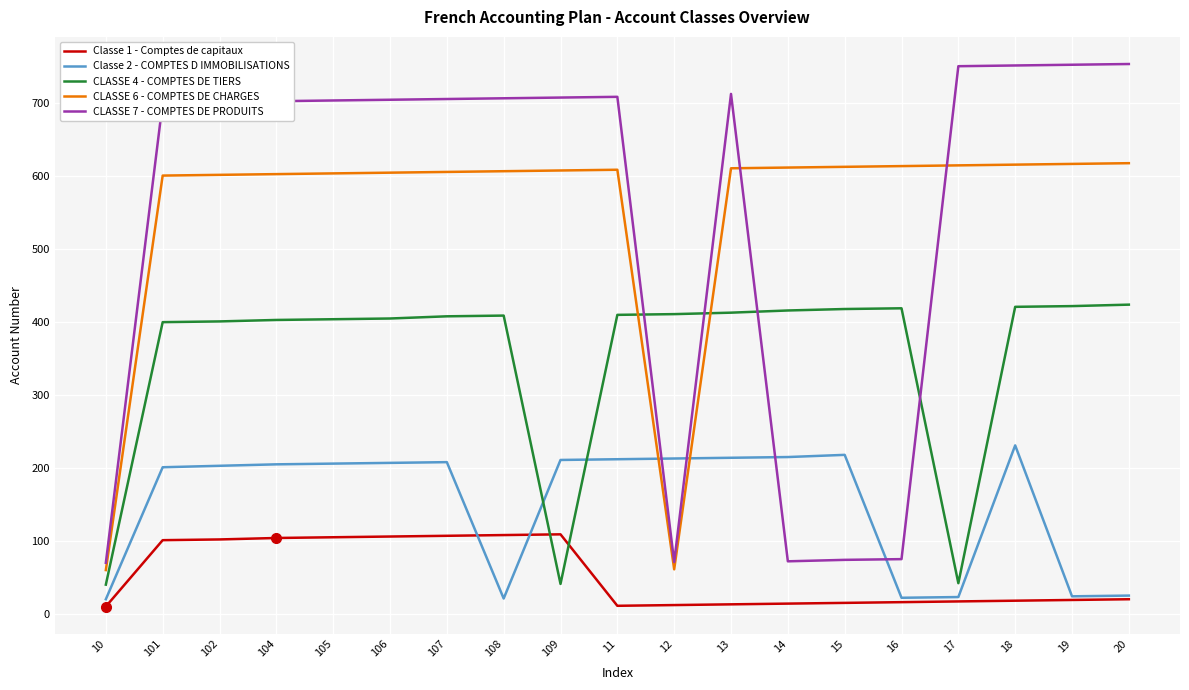

At 101, list the series in order from largest to smallest.

CLASSE 7 - COMPTES DE PRODUITS, CLASSE 6 - COMPTES DE CHARGES, CLASSE 4 - COMPTES DE TIERS, Classe 2 - COMPTES D IMMOBILISATIONS, Classe 1 - Comptes de capitaux